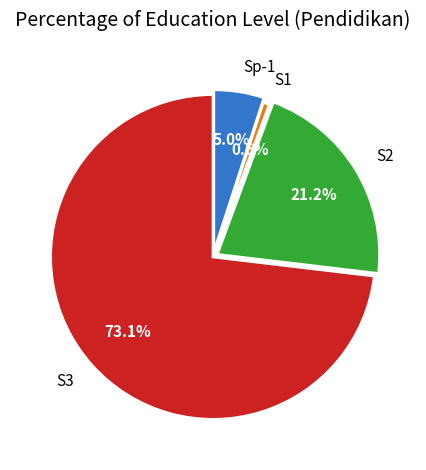

How many slices are in this pie chart?

4